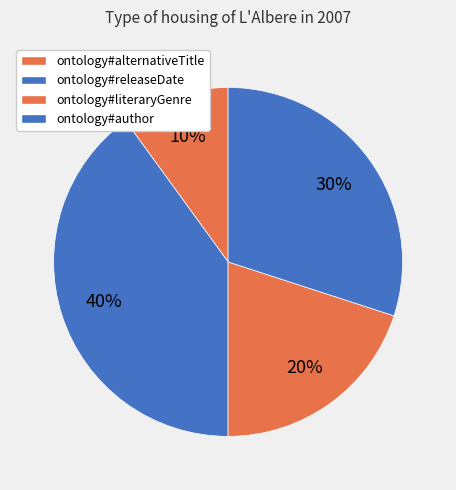

Is there a majority slice in this chart?

No